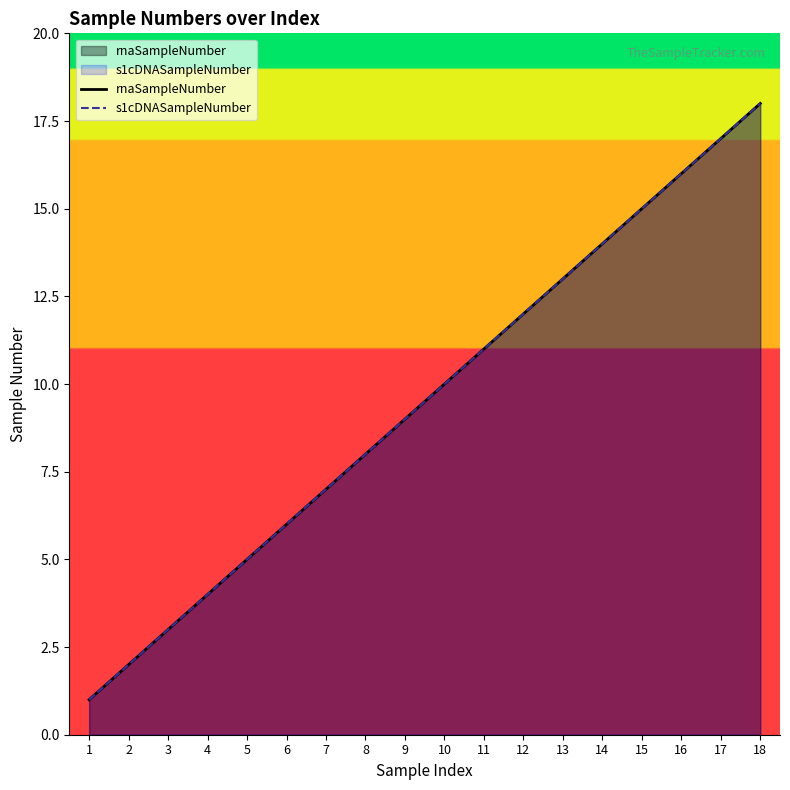

What is the difference between the second highest and second lowest values in the rnaSampleNumber series?

15